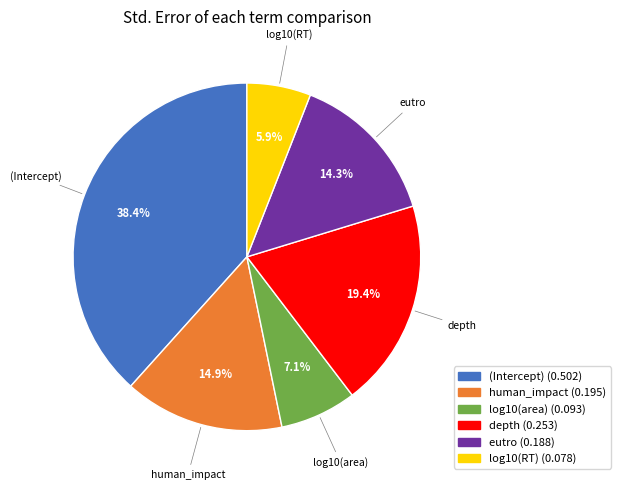

How many segments does this pie chart have?

6